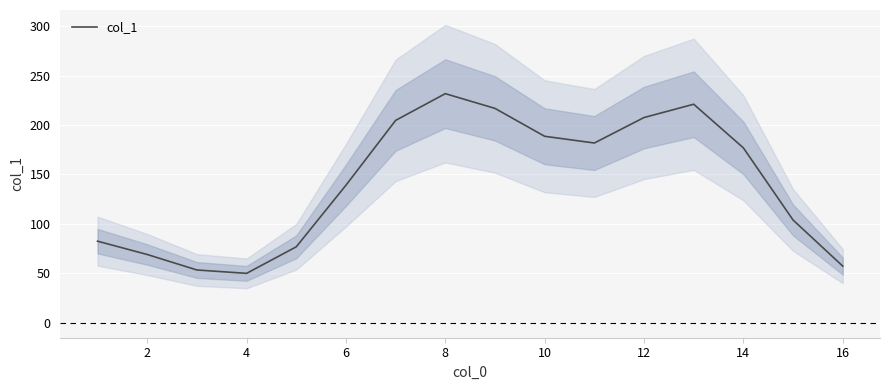

True or false: col_1 has a value of 94.6 at 16.

False